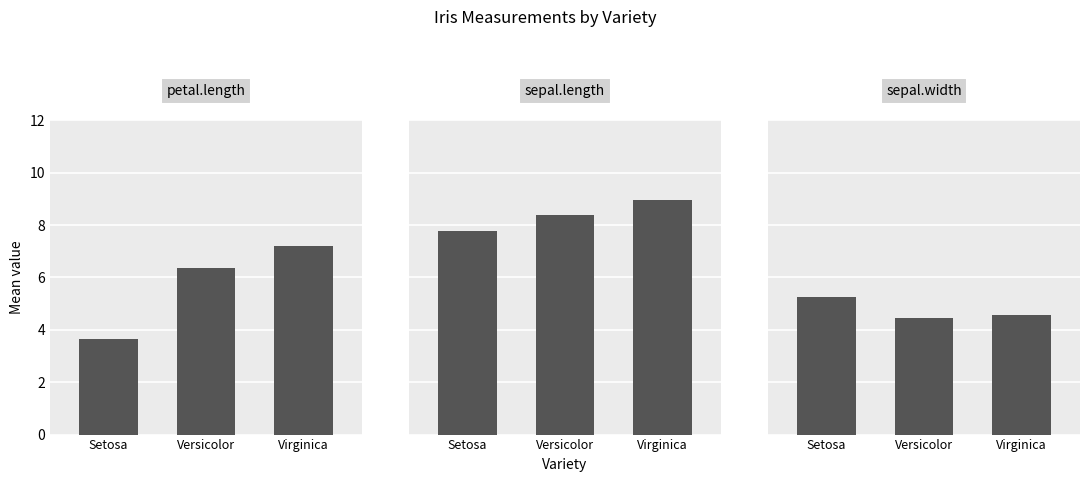

True or false: sepal.width has a value of 5.2 at Setosa.

True